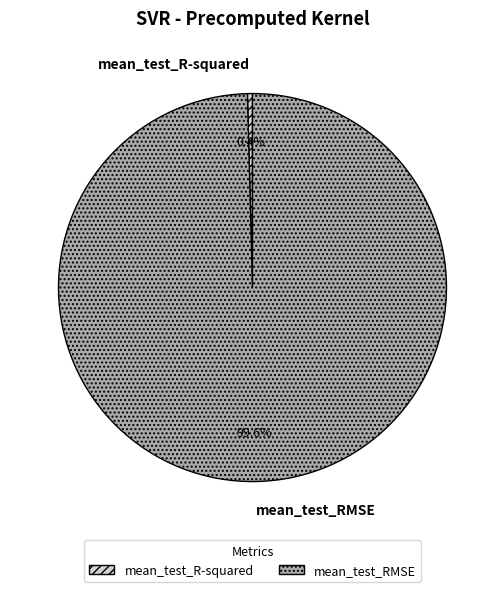

To the nearest percent, what is the combined percentage of mean_test_RMSE and mean_test_R-squared?

100%